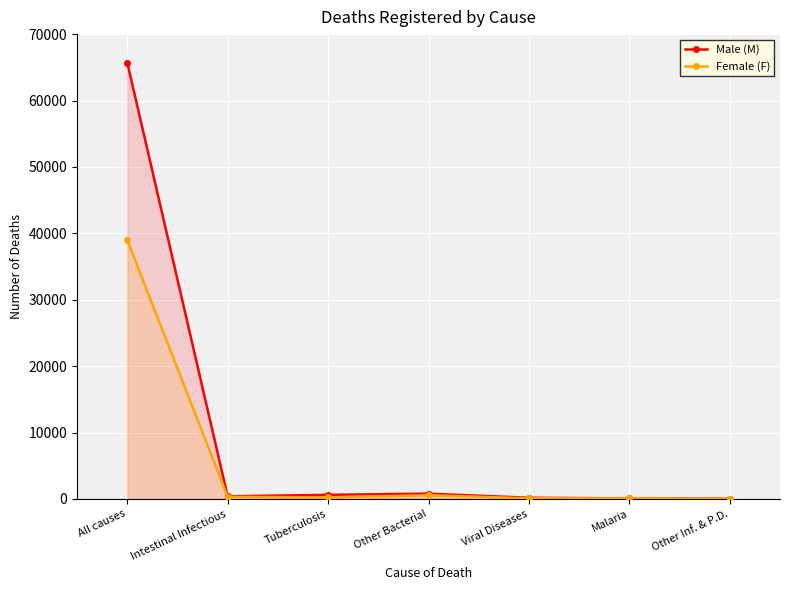

True or false: Female (F) has more than 0 interior local peaks.

True